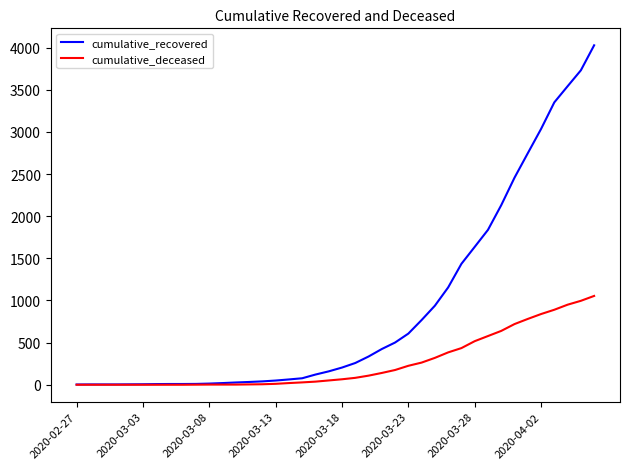

Which series has the largest total across all categories?

cumulative_recovered